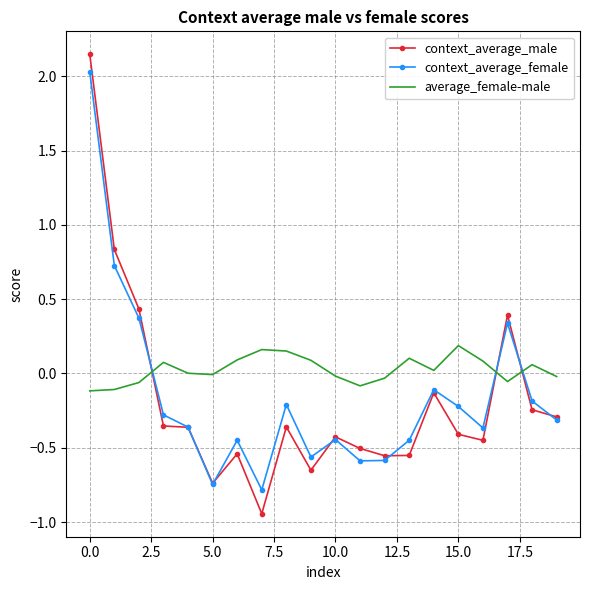

What is the difference between the second highest and minimum values in the context_average_female series?

1.5